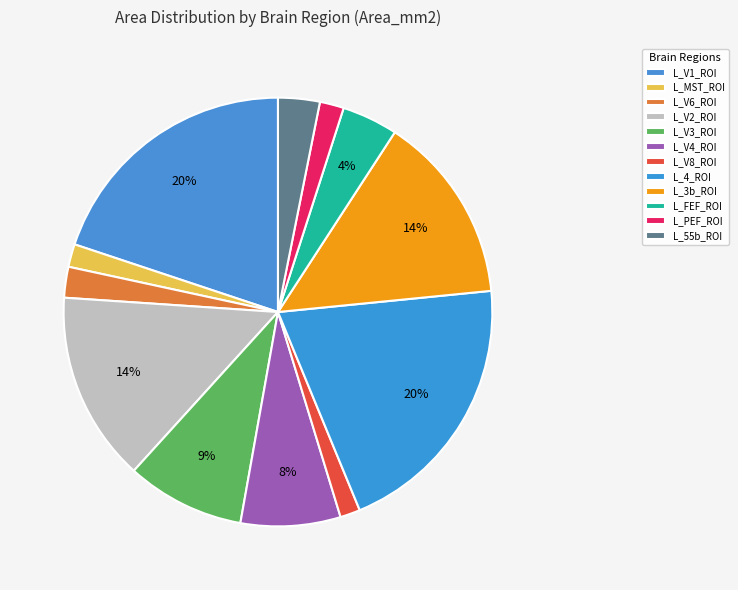

Count the number of slices in the pie.

12